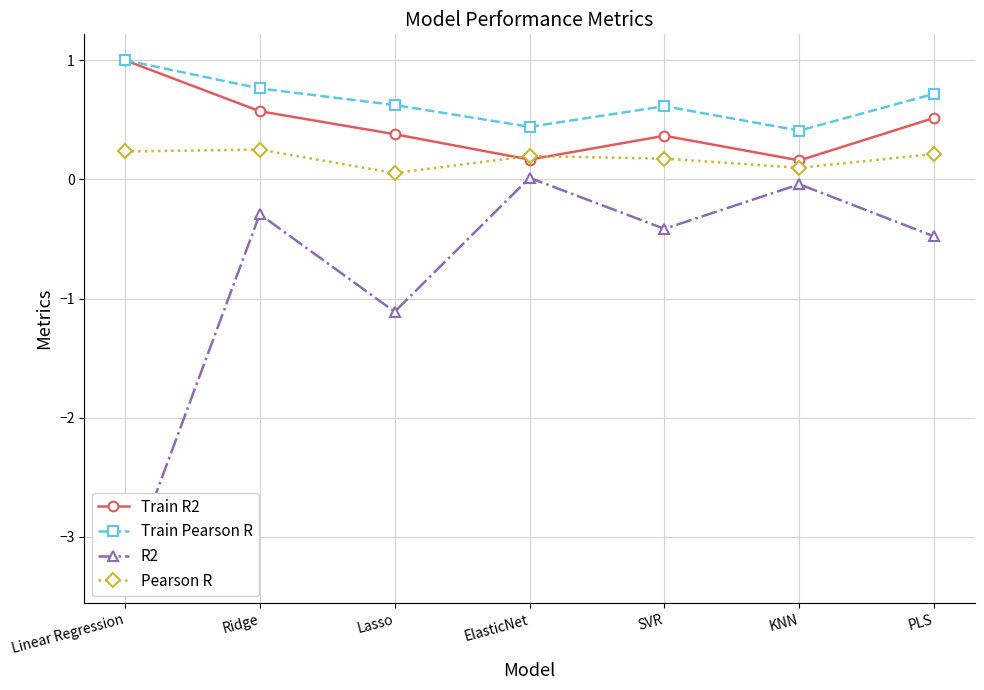

True or false: Pearson R and Train Pearson R intersect in this chart.

False